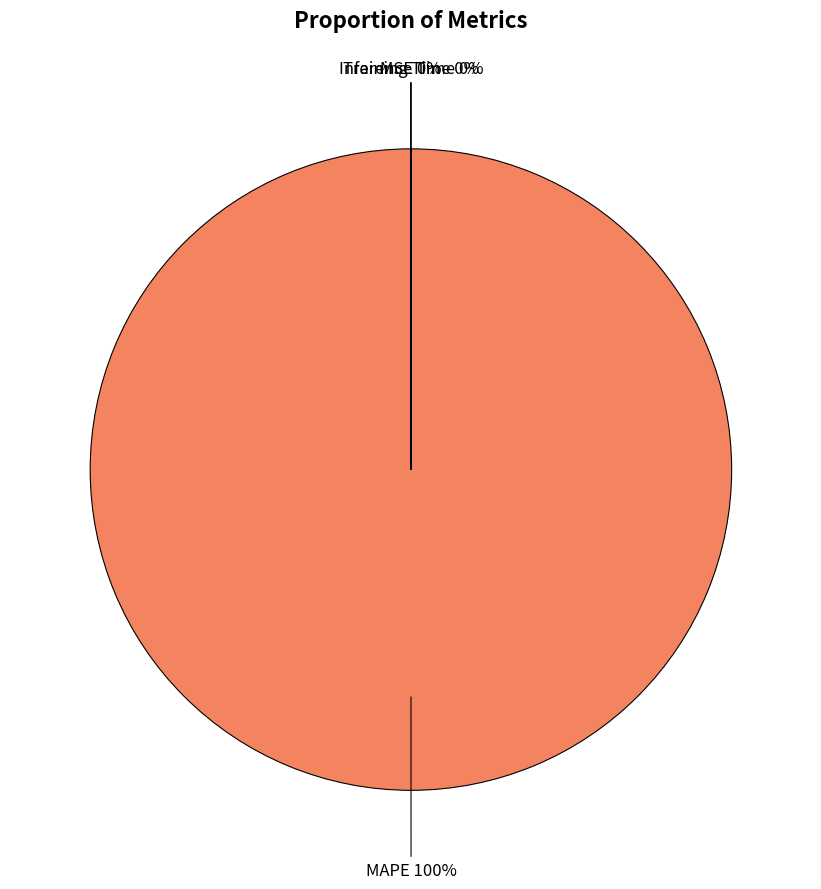

To the nearest percent, what is the average slice percentage?

25%